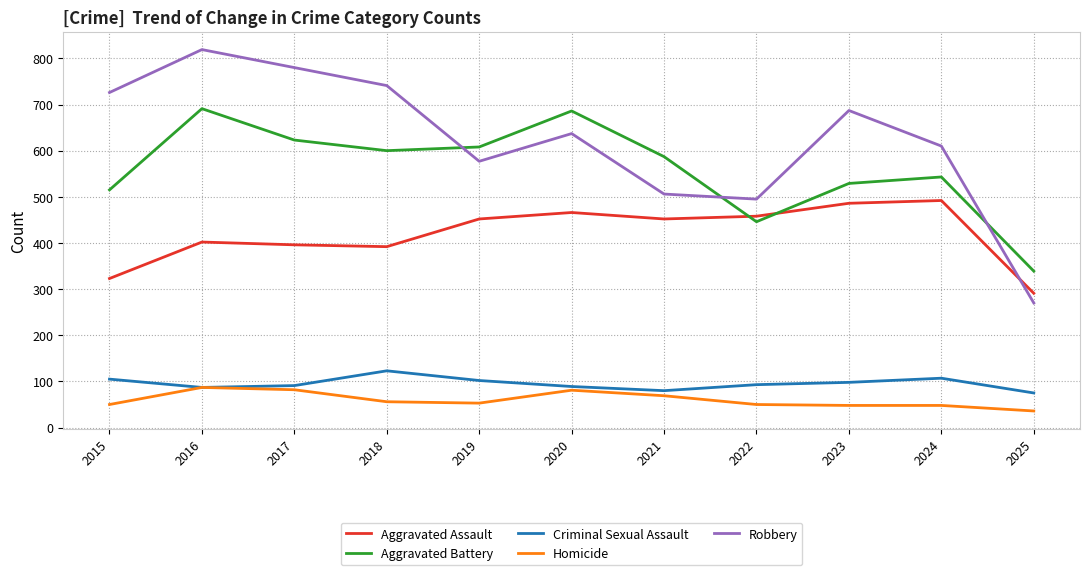

Is it true that Homicide equals 17 at 2021?

False